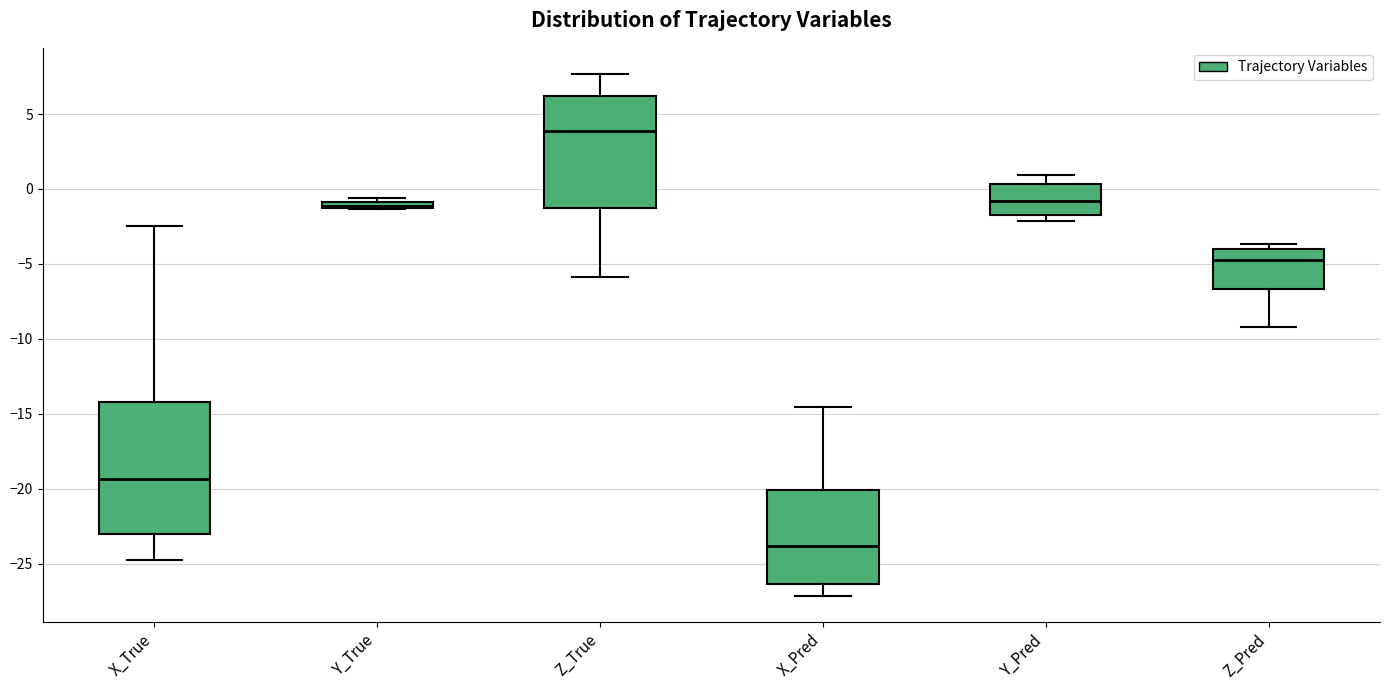

Which box is the tallest, from its lower edge to its upper edge?

X_True